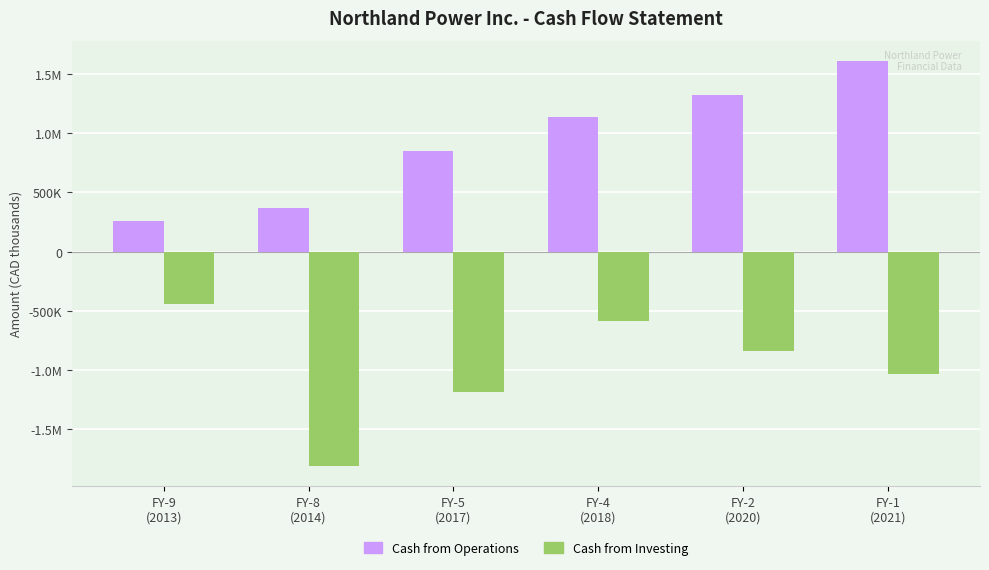

Reading right to left, list all the values displayed in this chart.

Cash from Operations: 1609295	1321601	1133884	849007	366589	257078
Cash from Investing: -1030863	-839272	-589092	-1189166	-1808861	-444156